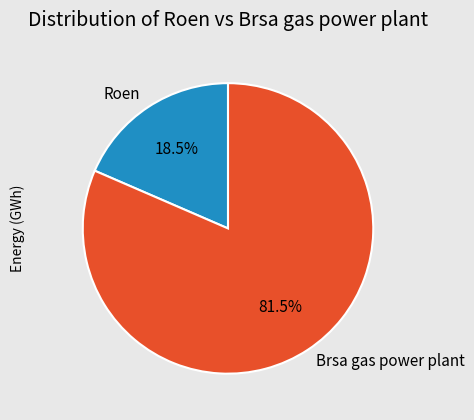

What is the majority slice?

Brsa gas power plant